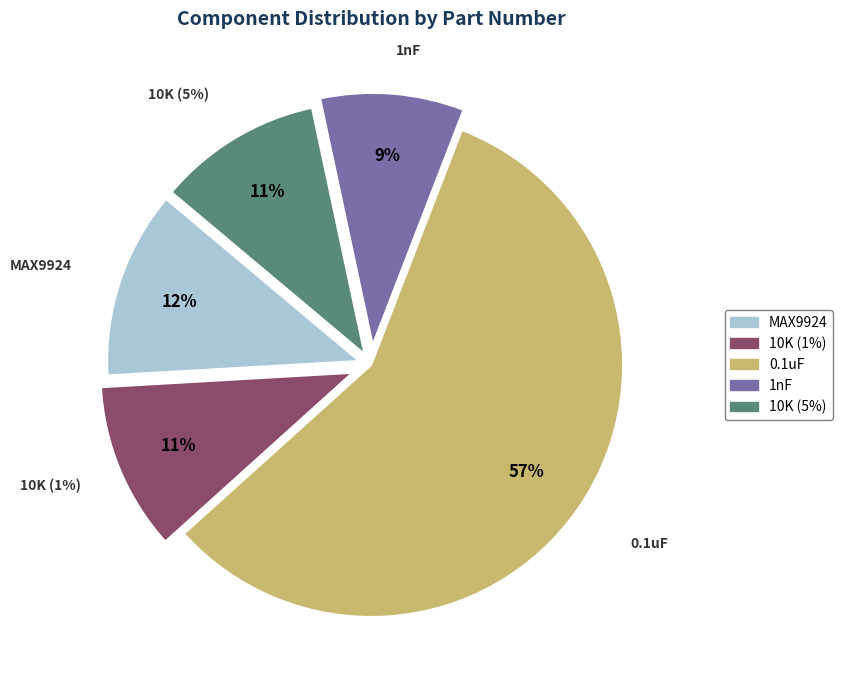

What percentage do 1nF and 0.1uF together represent?

66.7%